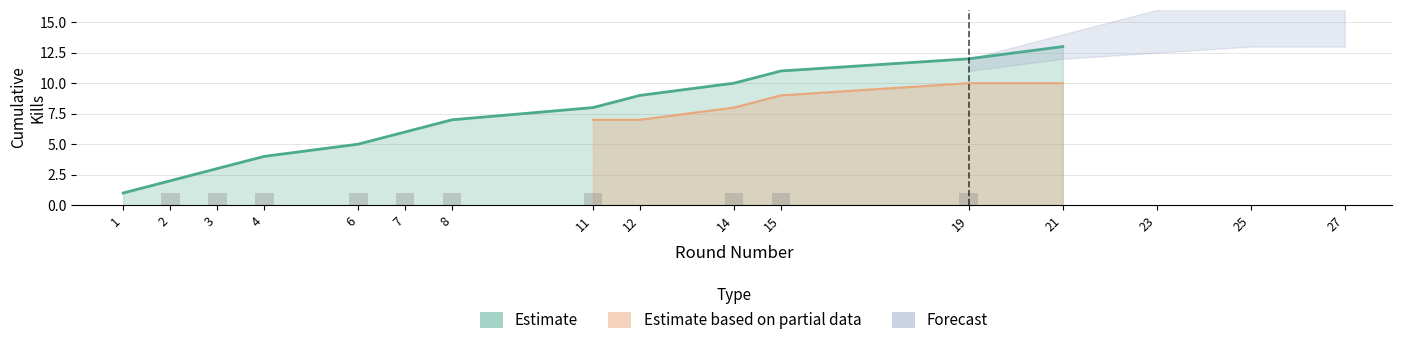

Is it true that Cumulative Kills equals 2 at 2?

True